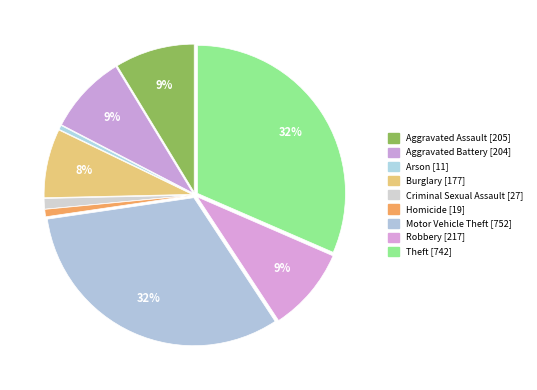

Rank the categories by value from lowest to highest.

Arson, Homicide, Criminal Sexual Assault, Burglary, Aggravated Battery, Aggravated Assault, Robbery, Theft, Motor Vehicle Theft